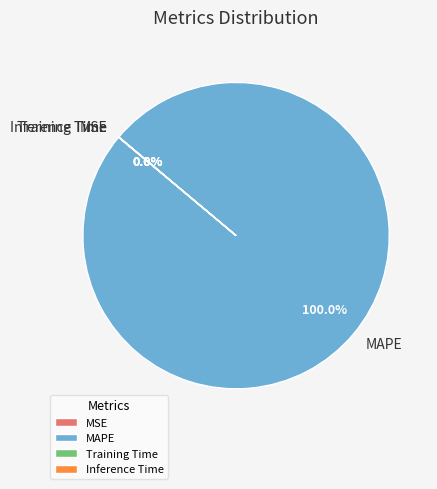

Which category has the biggest portion of the pie?

MAPE